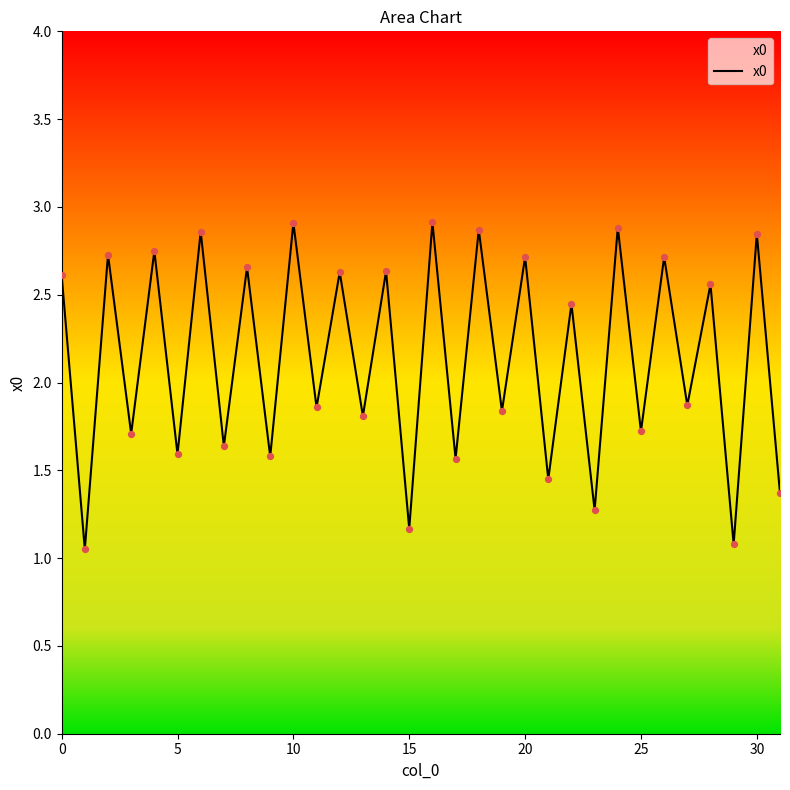

How many lines are shown in the chart?

1